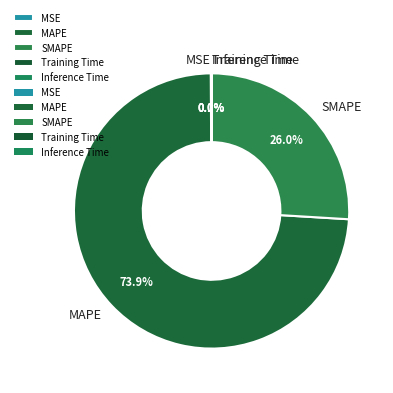

What is the largest slice in the pie chart?

MAPE